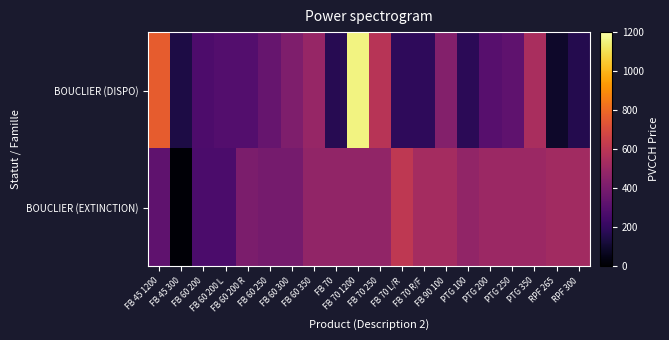

Reading left to right, transcribe all the data shown in this chart.

BOUCLIER (DISPO): FB 45 1200=761.9	FB 45 300=144.3	FB 60 200=274.6	FB 60 200 L=291.5	FB 60 200 R=291.5	FB 60 250=347.8	FB 60 300=421.0	FB 60 350=491.6	FB 70=169.1	FB 70 1200=1156.9	FB 70 250=588.3	FB 70 L/R=188.0	FB 70 R/F=188.0	FB 90 100=432.6	PTG 100=182.0	PTG 200=303.3	PTG 250=324.6	PTG 350=545.9	RPF 265=93.0	RPF 300=161.6
BOUCLIER (EXTINCTION): FB 45 1200=325.5	FB 45 300=9.9	FB 60 200=271.8	FB 60 200 L=271.8	FB 60 200 R=411.8	FB 60 250=391.9	FB 60 300=391.9	FB 60 350=474.3	FB 70=474.3	FB 70 1200=474.3	FB 70 250=474.3	FB 70 L/R=609.8	FB 70 R/F=530.6	FB 90 100=530.6	PTG 100=474.3	PTG 200=503.3	PTG 250=503.3	PTG 350=505.9	RPF 265=523.6	RPF 300=523.6